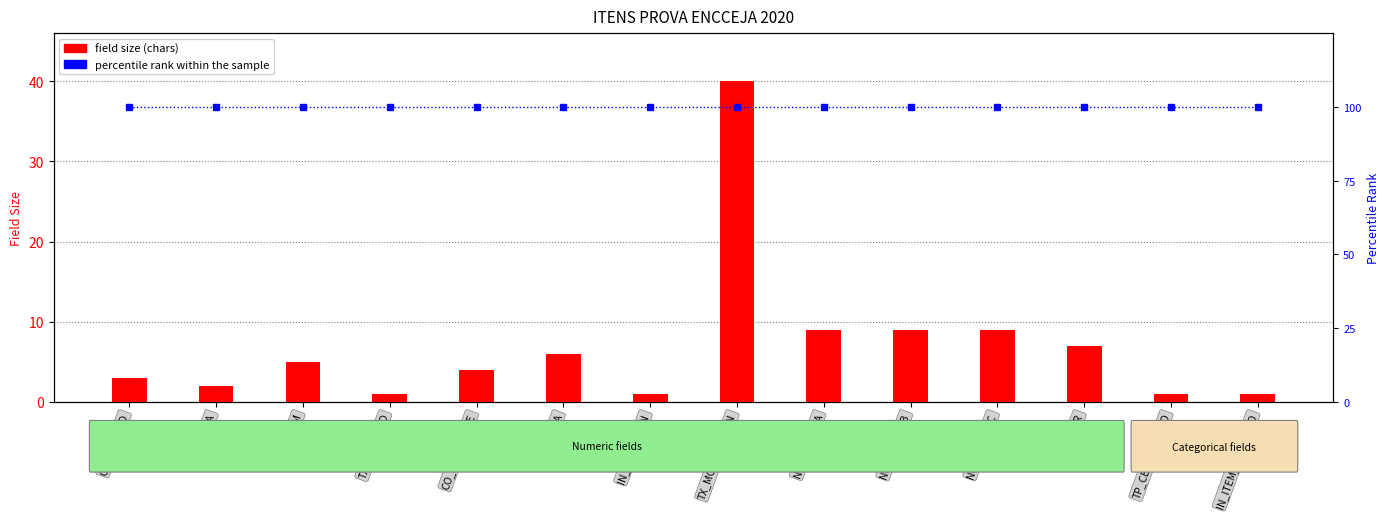

Which category has the lowest value across all series?

TX_GABARITO